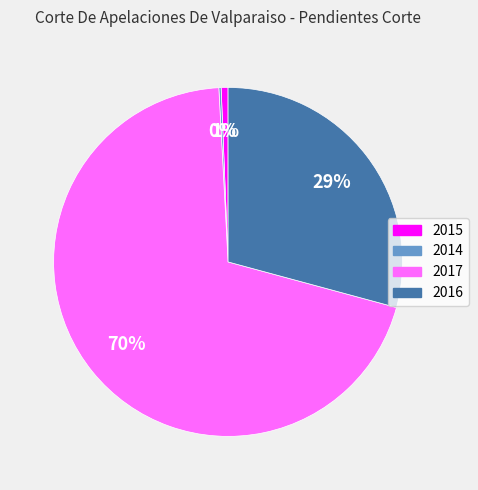

Does any single category account for the majority?

Yes